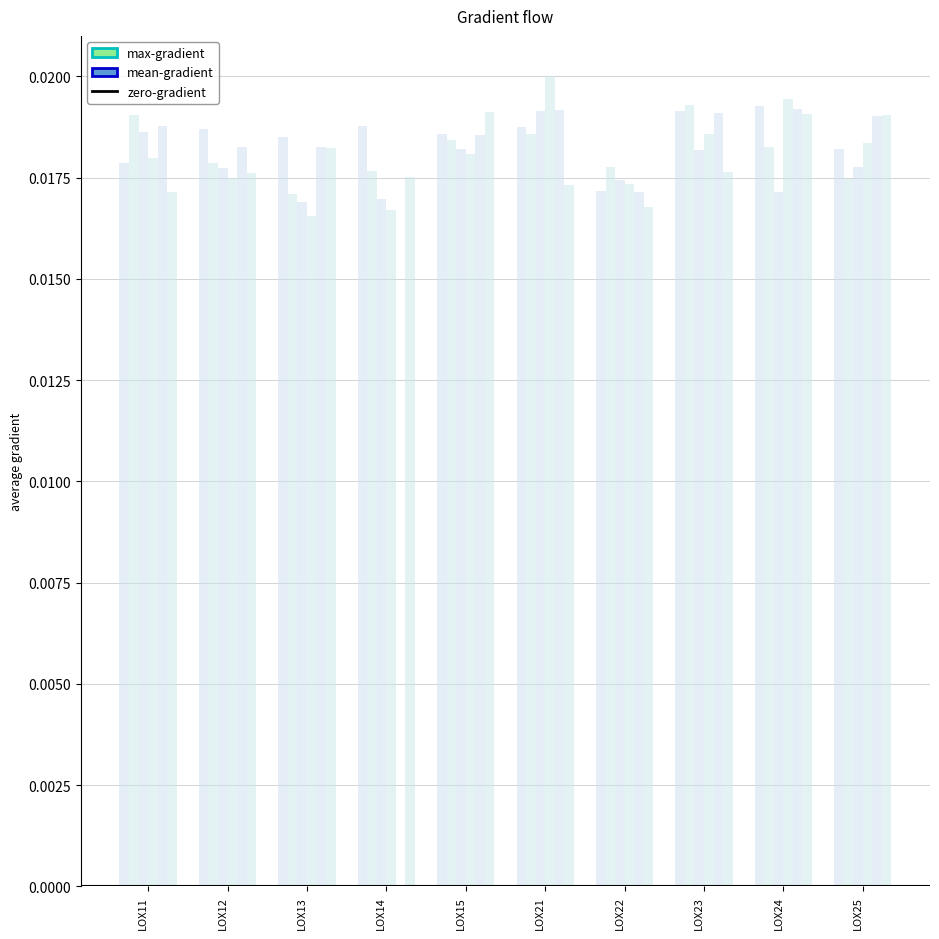

Which category has the lowest value across all series?

LOX13